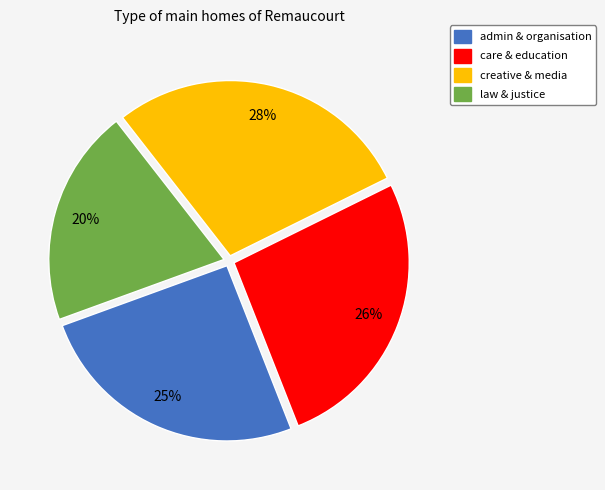

The admin & organisation slice represents 25% of the pie. True or false?

True